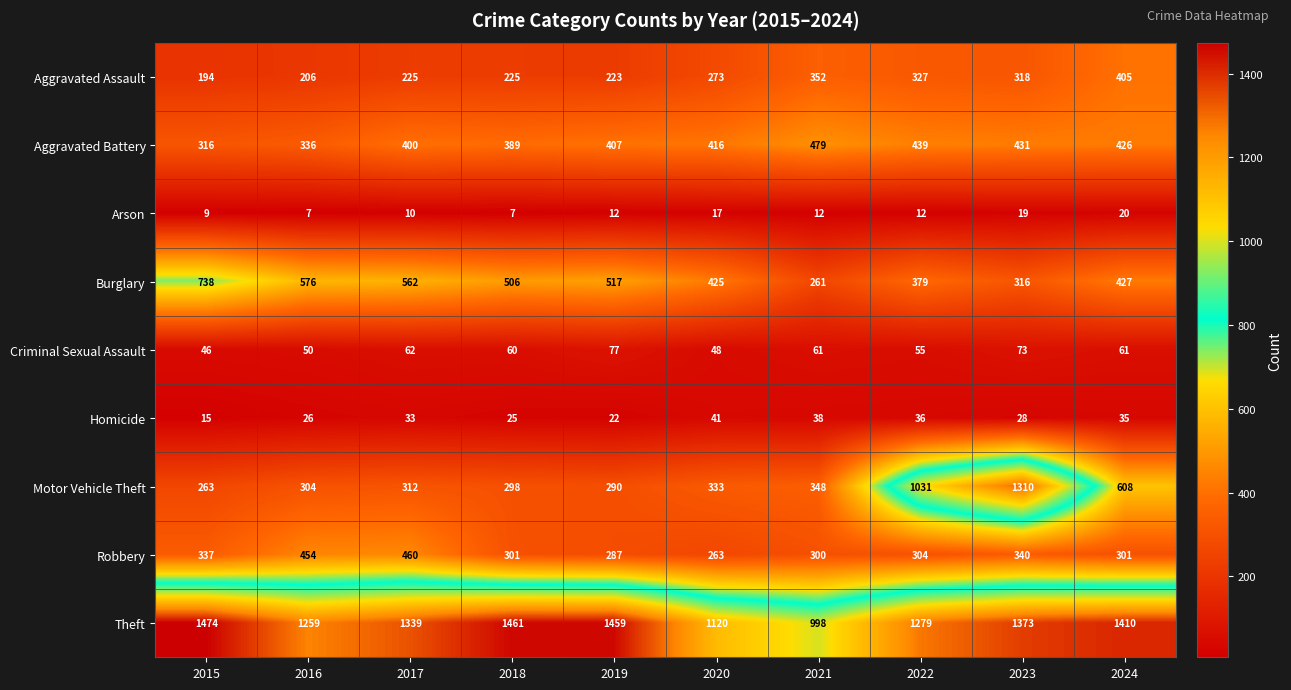

Which series has the largest range (max minus min)?

Motor Vehicle Theft